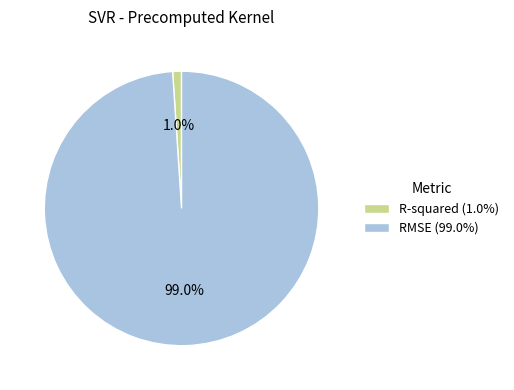

Rank the categories by value from lowest to highest.

R-squared, RMSE